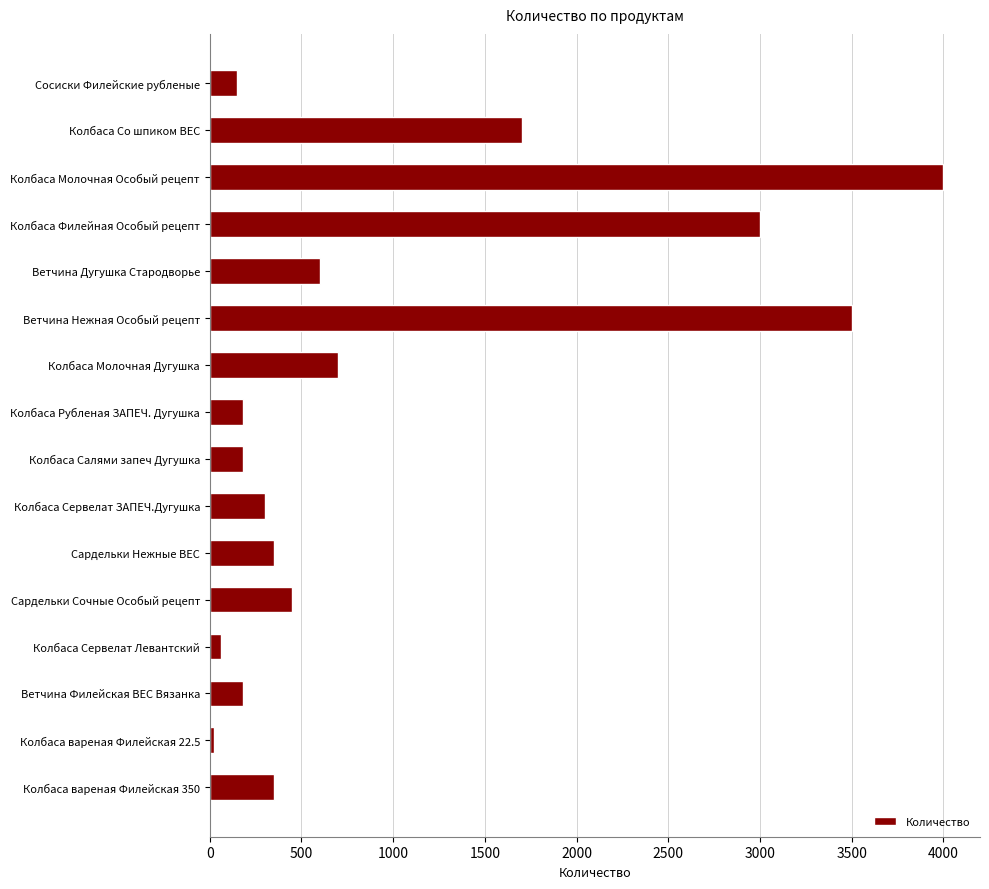

What is the difference between the maximum and second lowest values?

3940.0